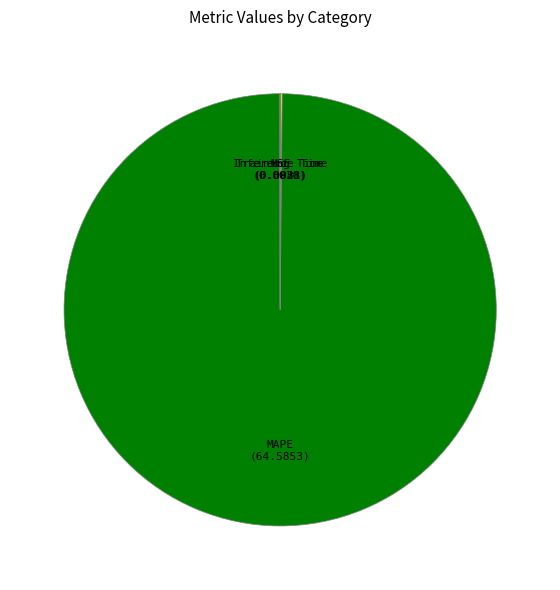

Is it true that MAPE is 100% of the pie?

True